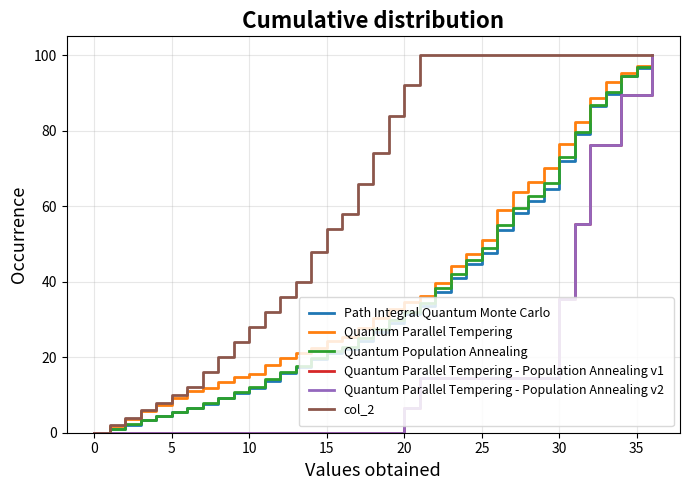

What is the average value of the Path Integral Quantum Monte Carlo series?

36.3